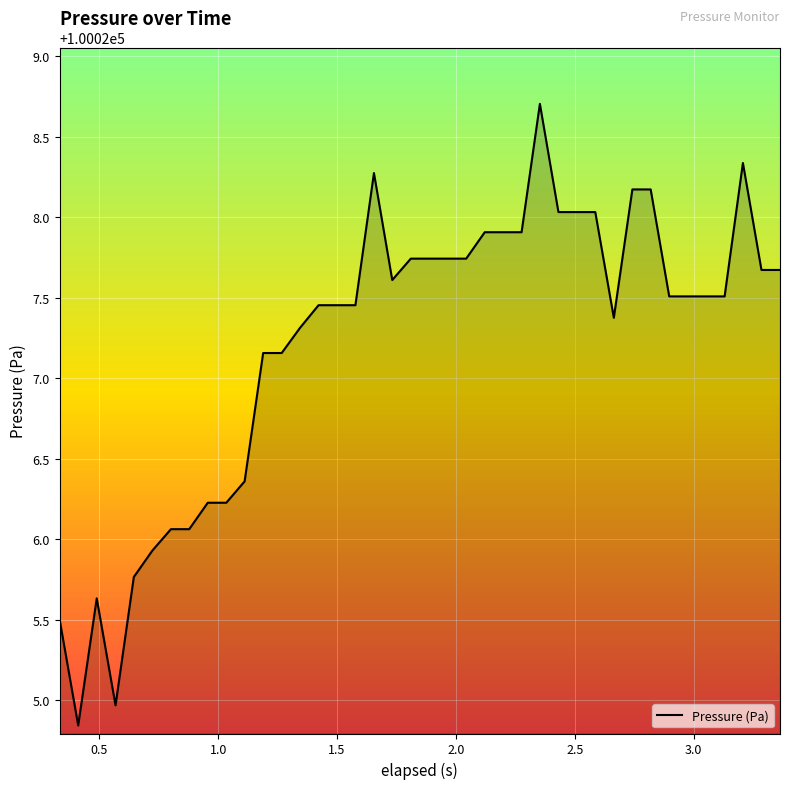

What is the difference between the maximum and minimum values?

3.9